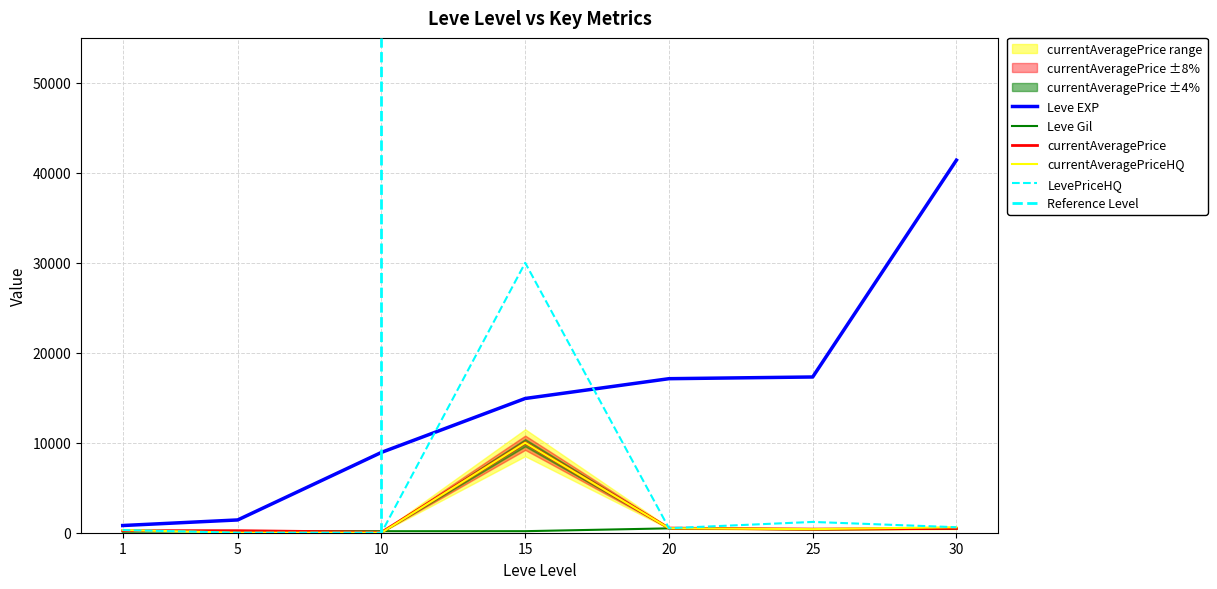

At 10, list the series in order from smallest to largest.

currentAveragePriceHQ, LevePriceHQ, currentAveragePrice, Leve Gil, Leve EXP